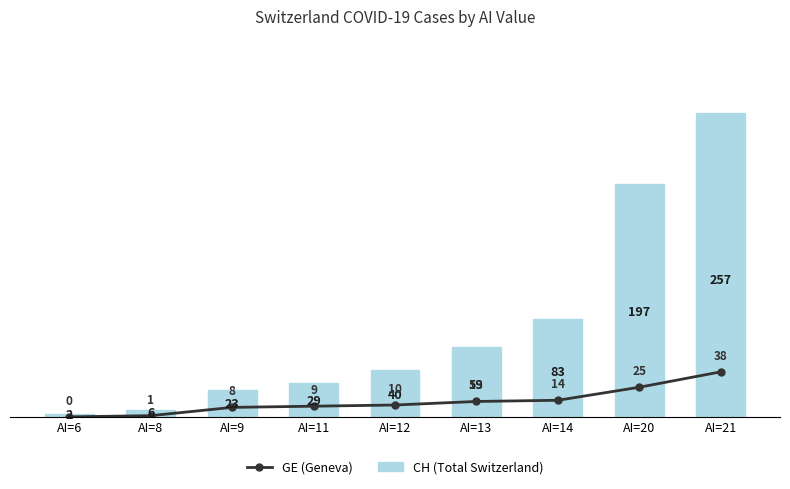

What value does the CH (Total Switzerland) series have at AI=12, to the nearest 5?

40